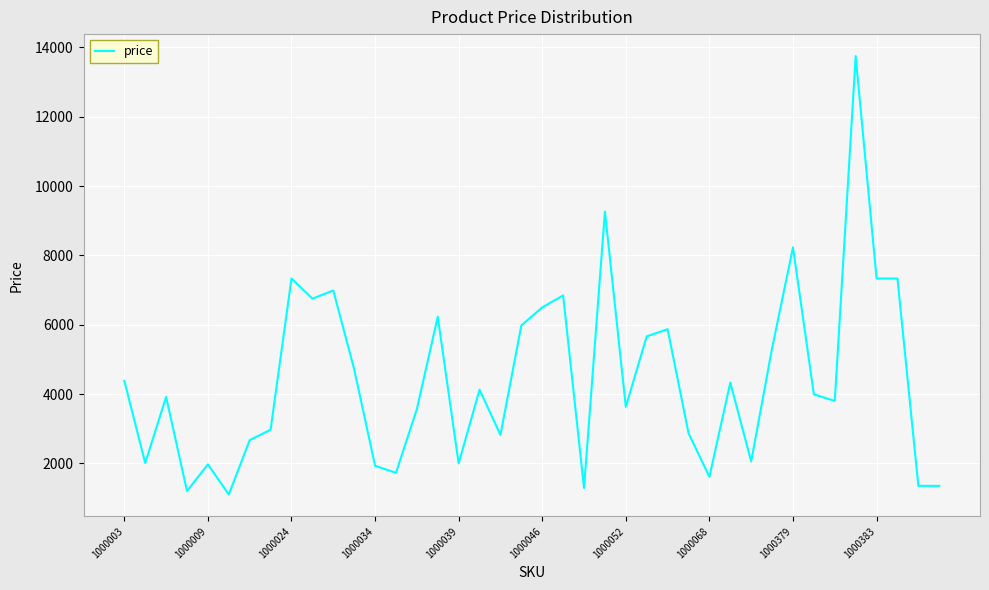

What is the difference between the maximum and minimum values?

12649